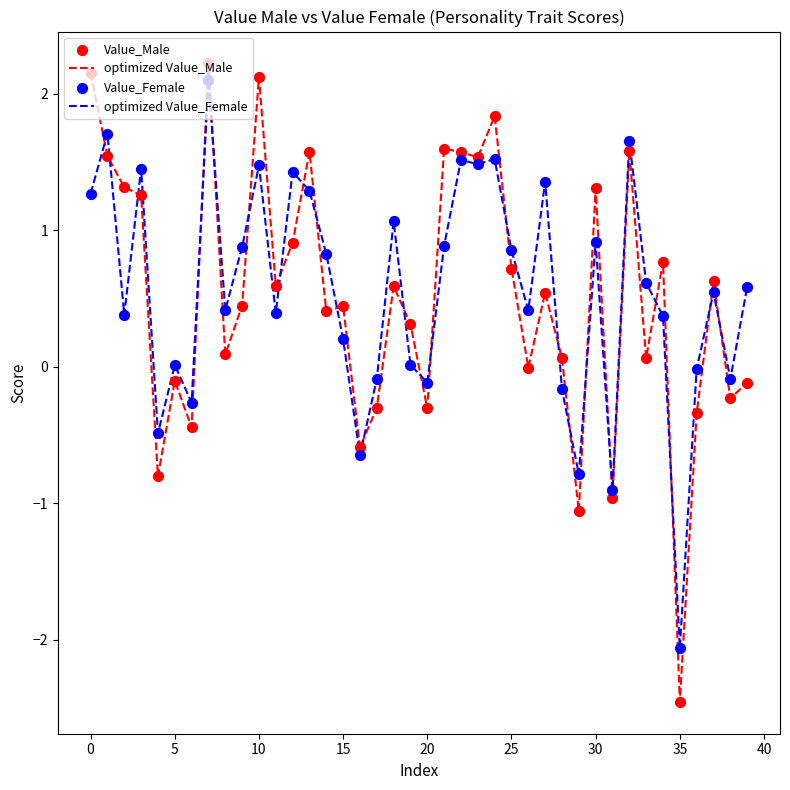

What is the minimum value for optimized Value_Male?

-2.5